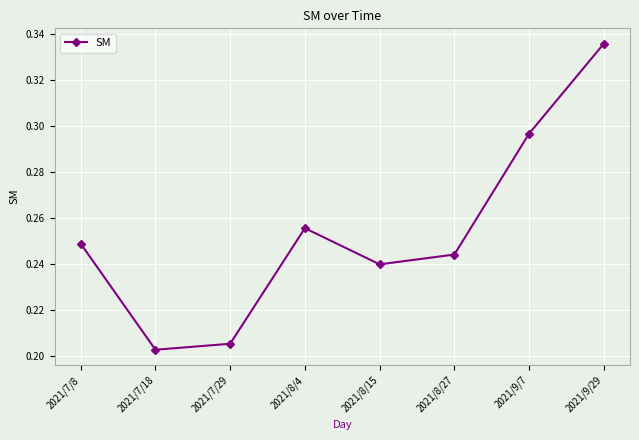

What is the sum of all values?

2.0